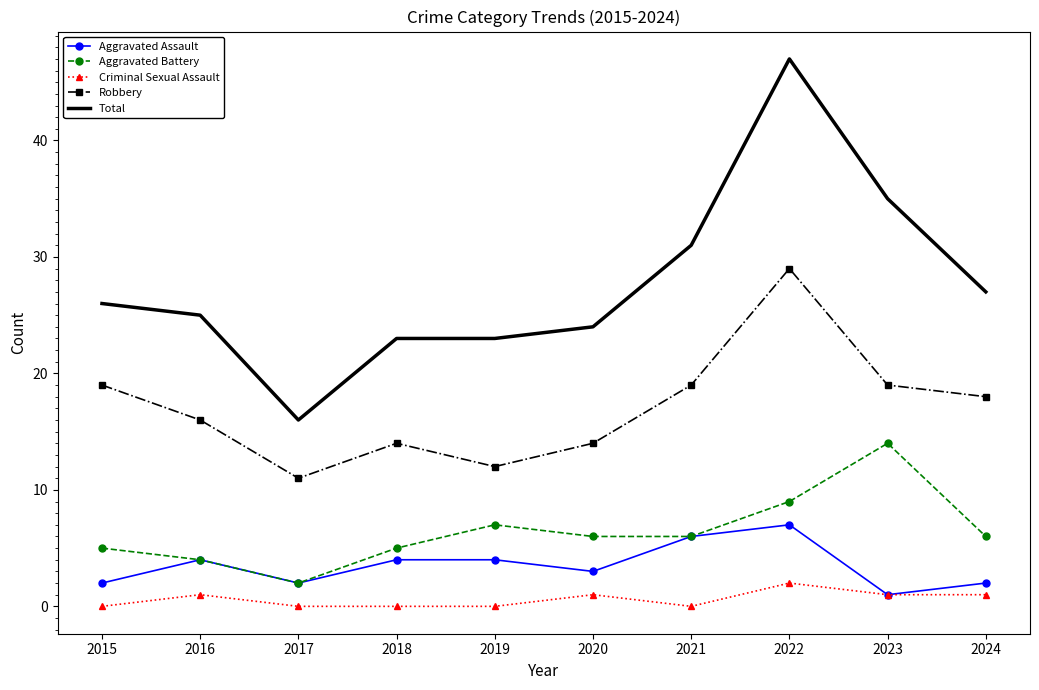

What is the difference between the highest and lowest values at 2017?

16